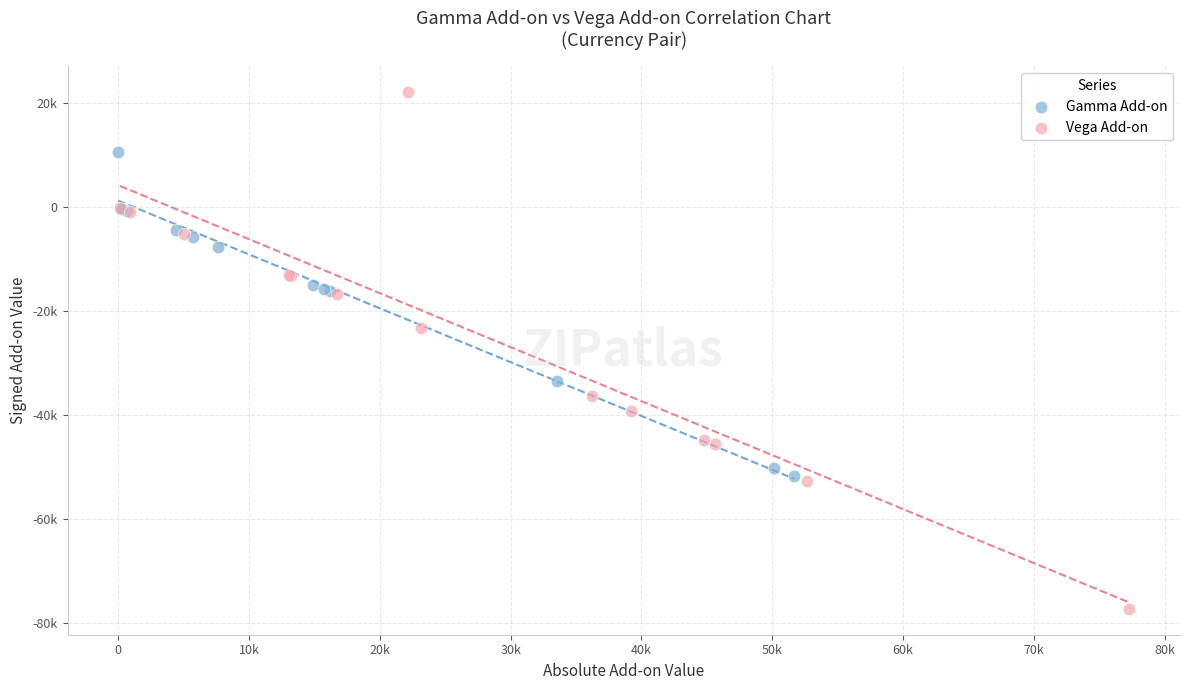

What are all the series names shown in the legend?

Gamma Add-on, Vega Add-on